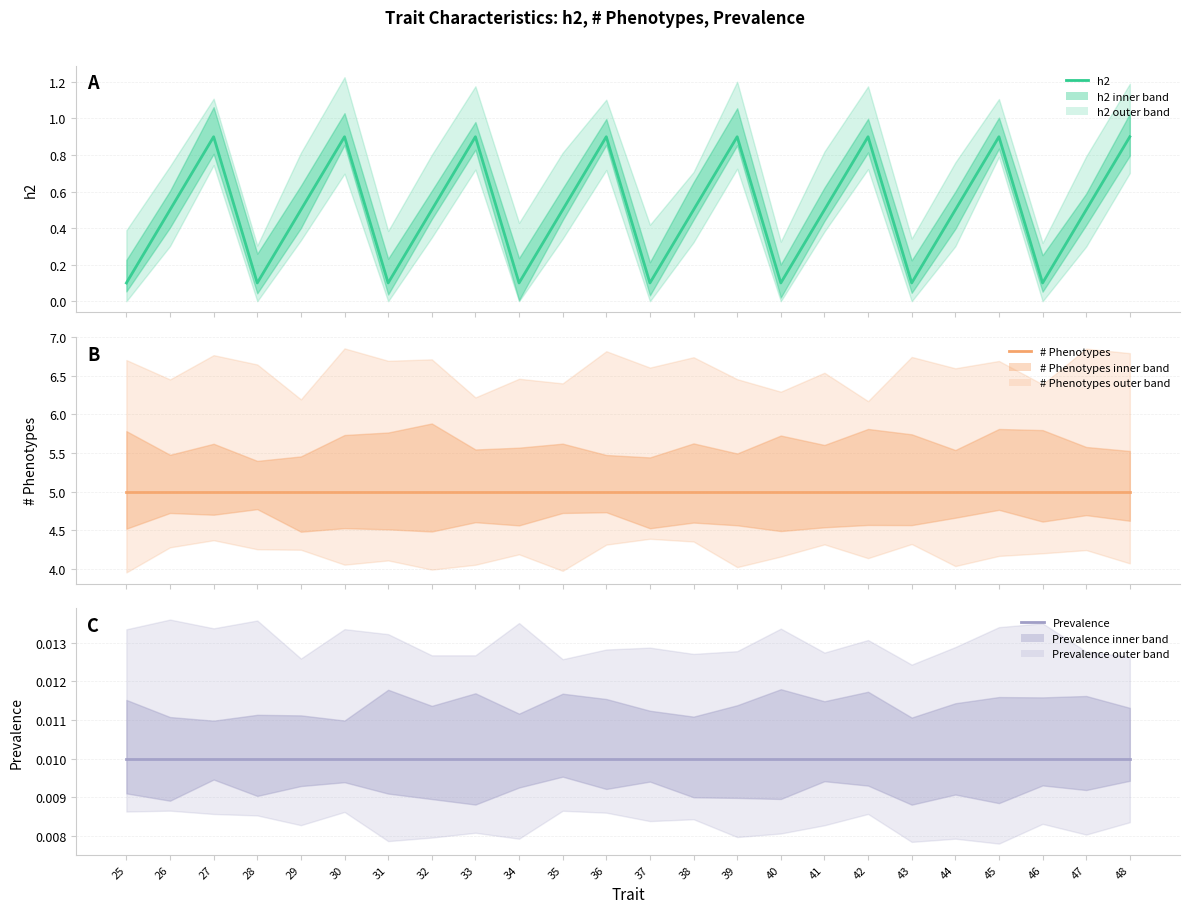

At which category does the chart reach its peak across all series?

25